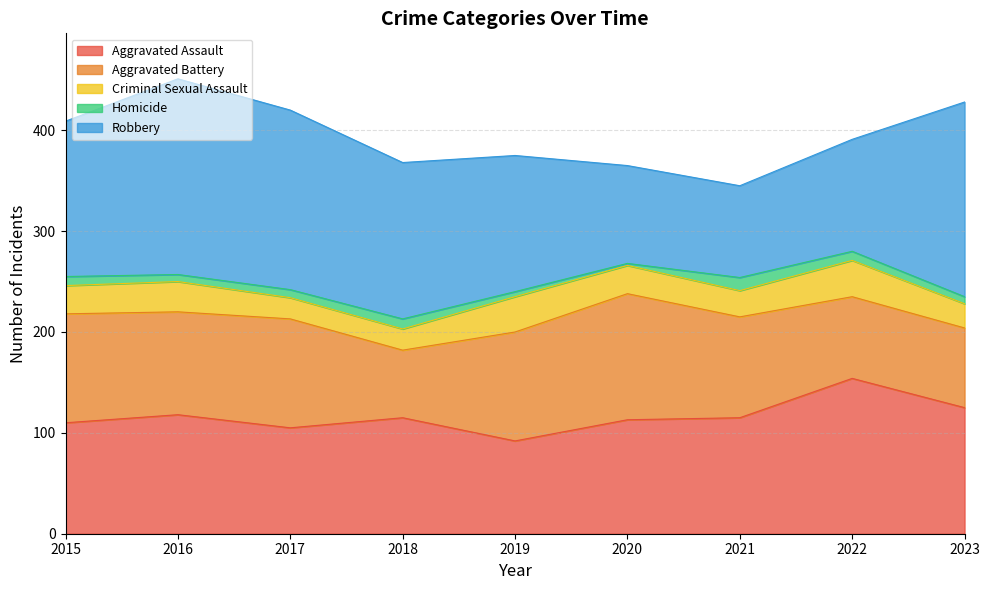

How many lines are shown in the chart?

5